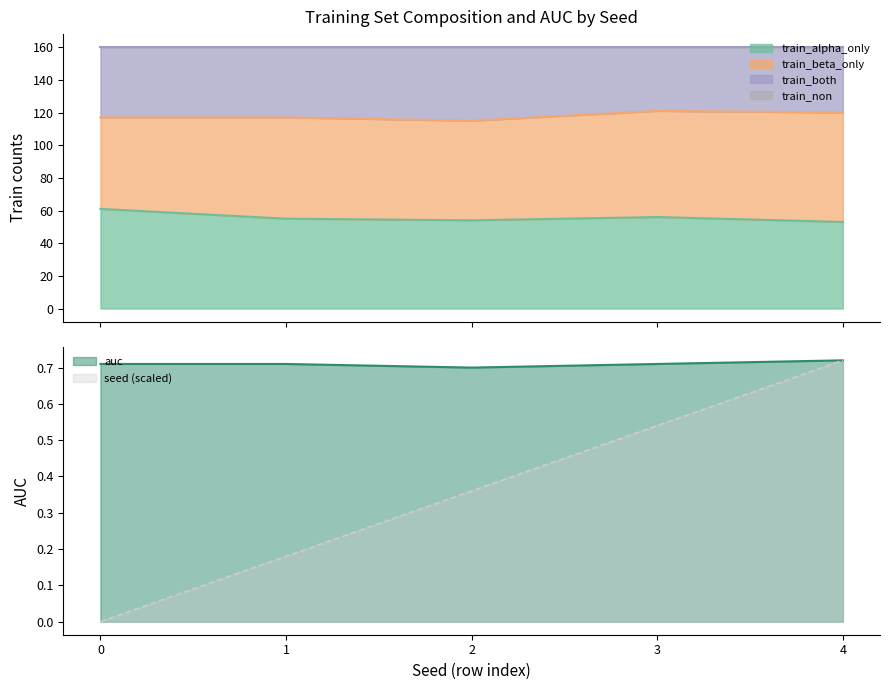

List the labels in order of seed (scaled) value, largest first.

4, 3, 2, 1, 0